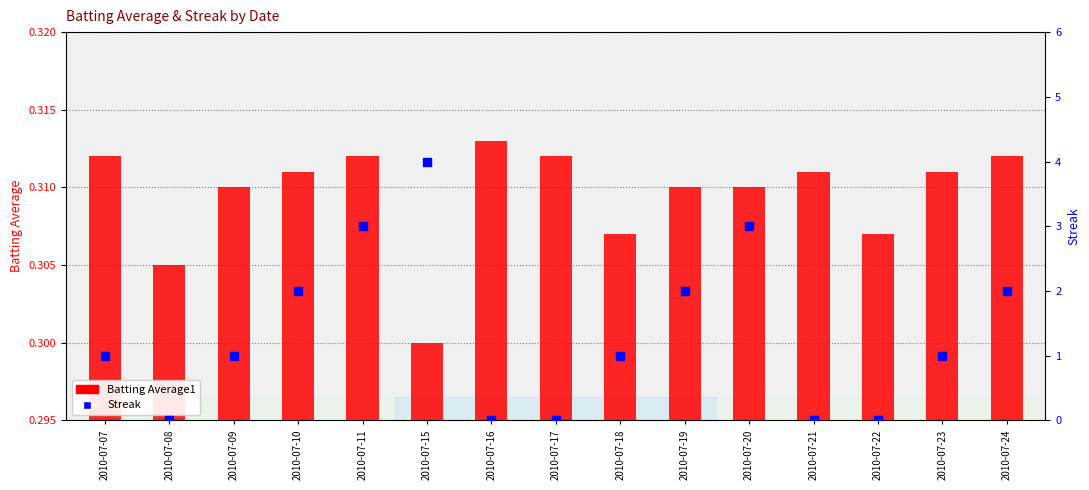

At how many categories does at least one series exceed 2?

3